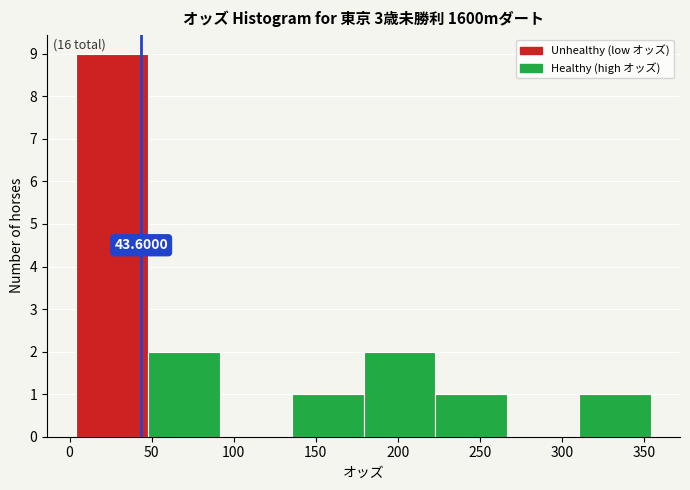

Which range on the x-axis has the tallest bar?

5 to 50